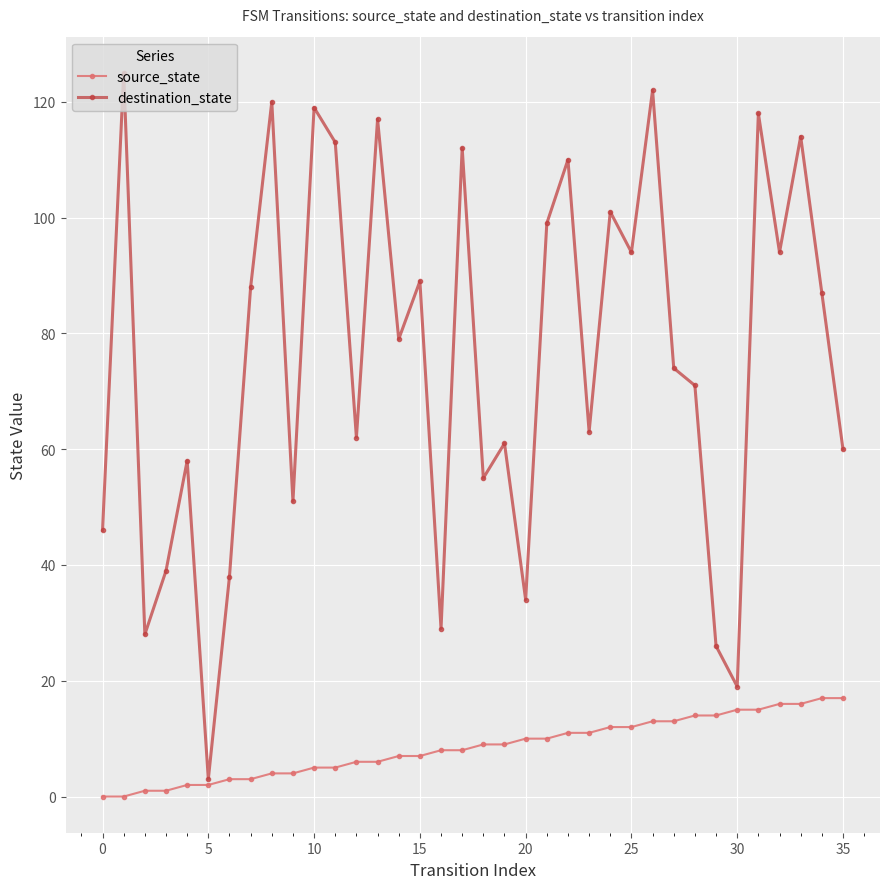

Reading right to left, what are all the values shown in this chart?

source_state: 17	17	16	16	15	15	14	14	13	13	12	12	11	11	10	10	9	9	8	8	7	7	6	6	5	5	4	4	3	3	2	2	1	1	0	0
destination_state: 60	87	114	94	118	19	26	71	74	122	94	101	63	110	99	34	61	55	112	29	89	79	117	62	113	119	51	120	88	38	3	58	39	28	125	46